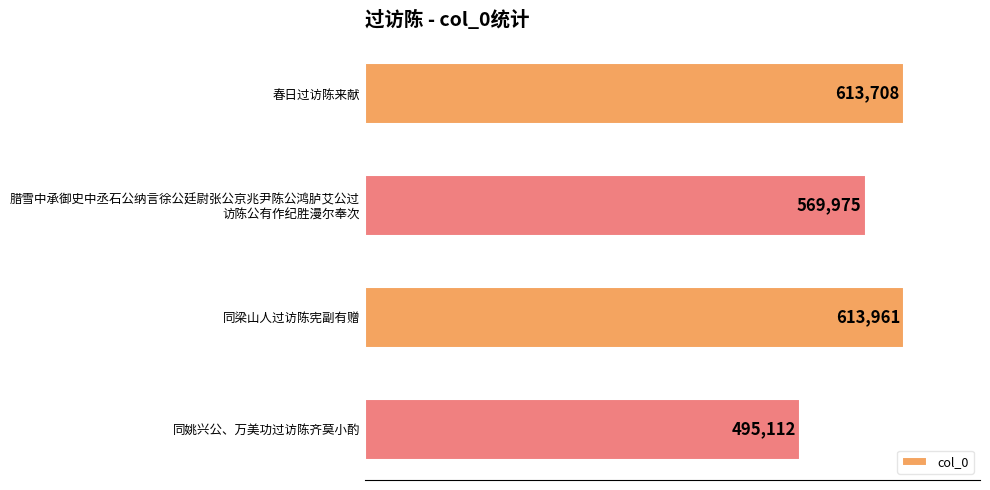

What is the minimum value shown in the chart?

495112